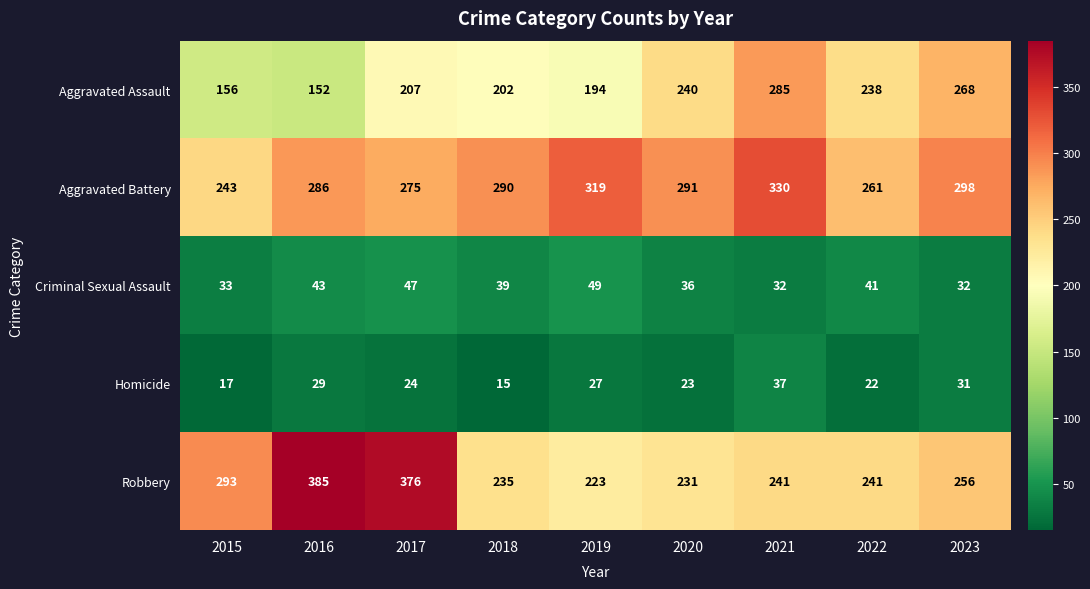

The value of Robbery at 2020 is 381. True or false?

False